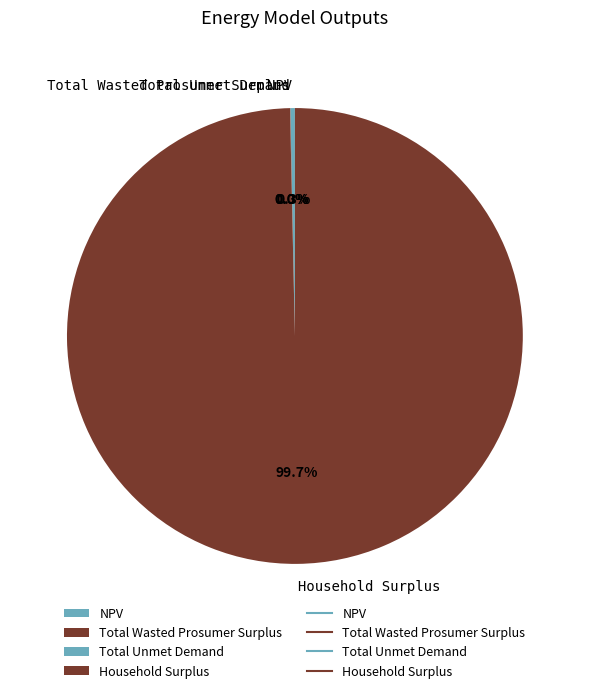

Which slice is the largest?

Household Surplus